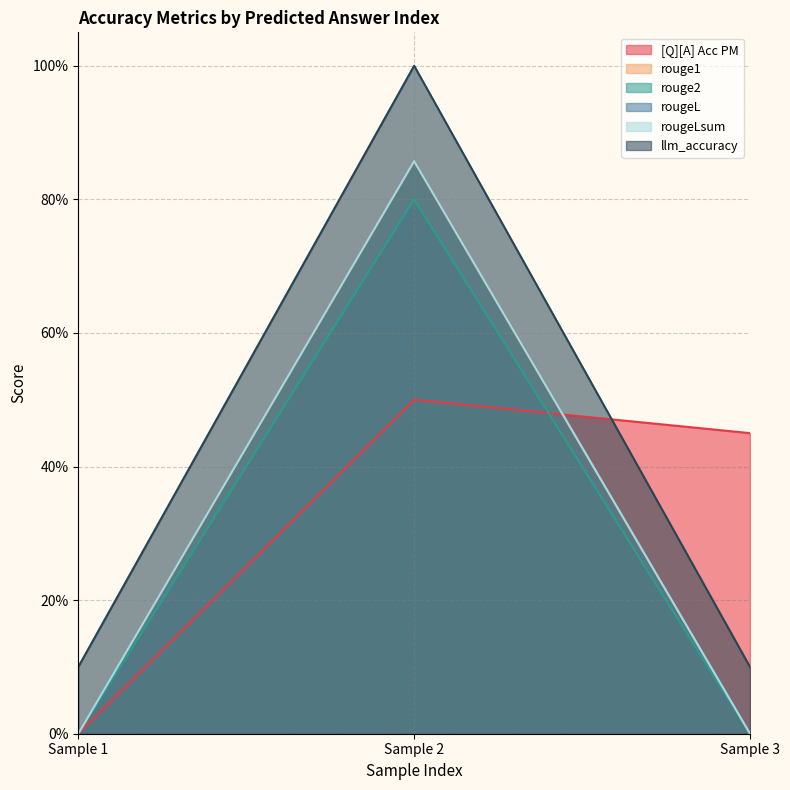

What is the greatest value displayed?

1.0